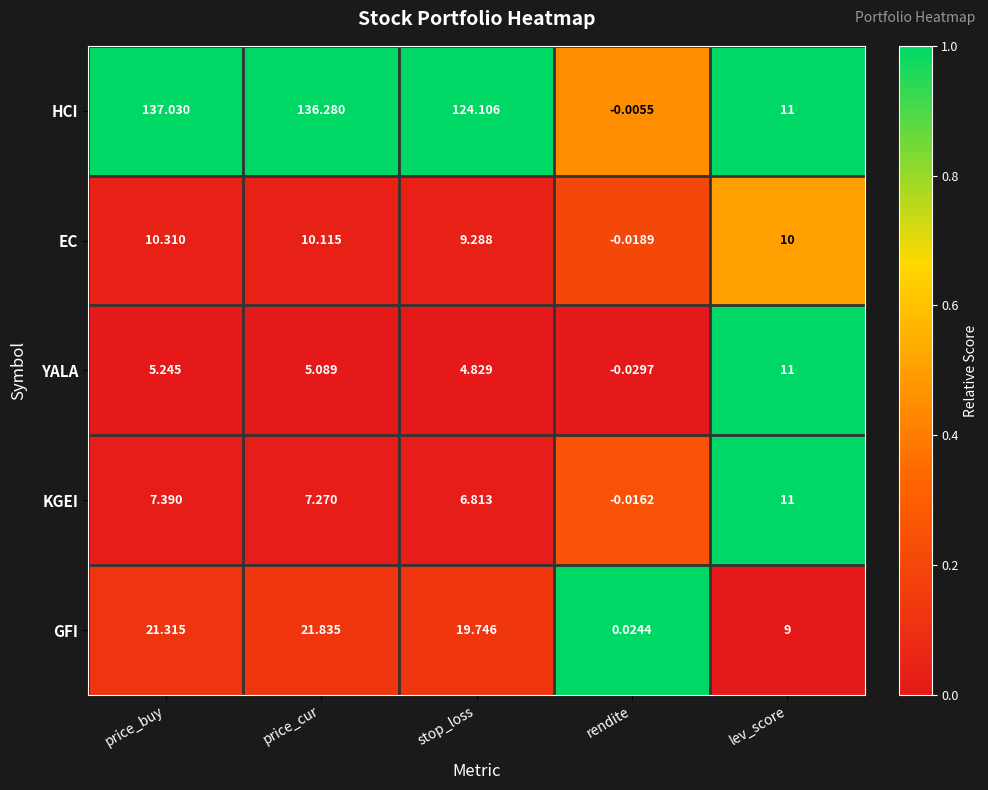

At which label is GFI closest to 10?

lev_score